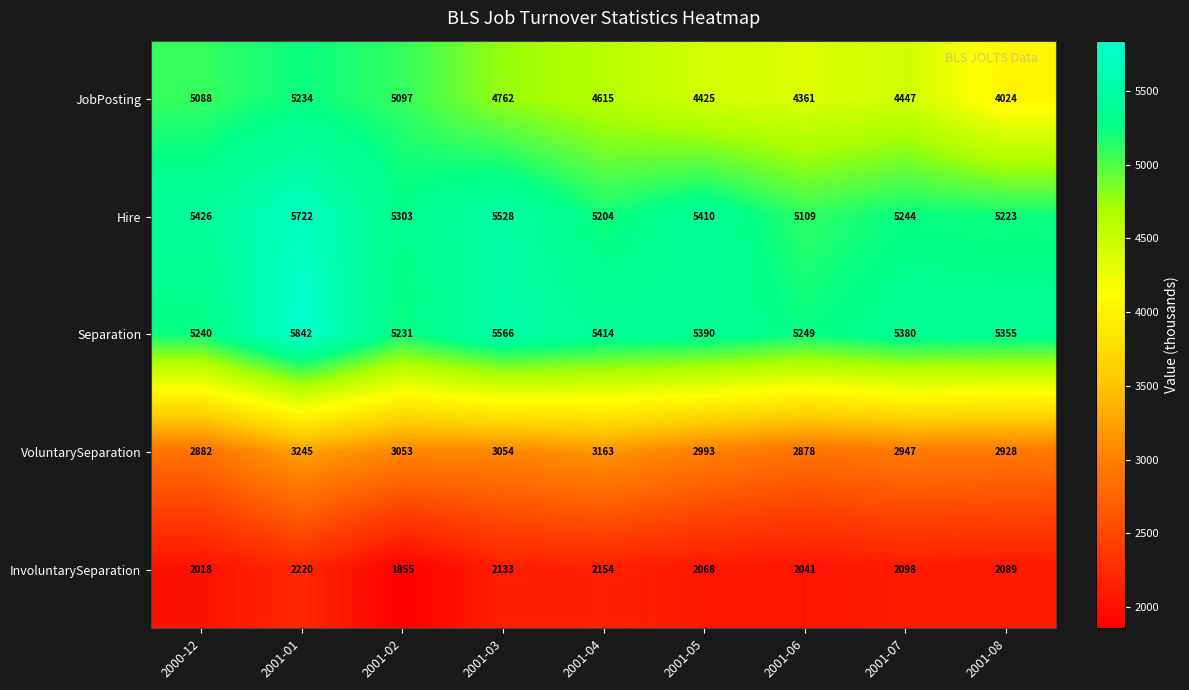

Which series has the largest total across all categories?

Separation